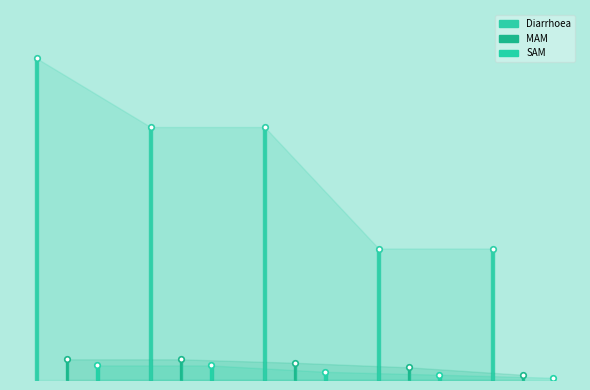

Is it true that MAM equals 0.2 at <1 month?

True